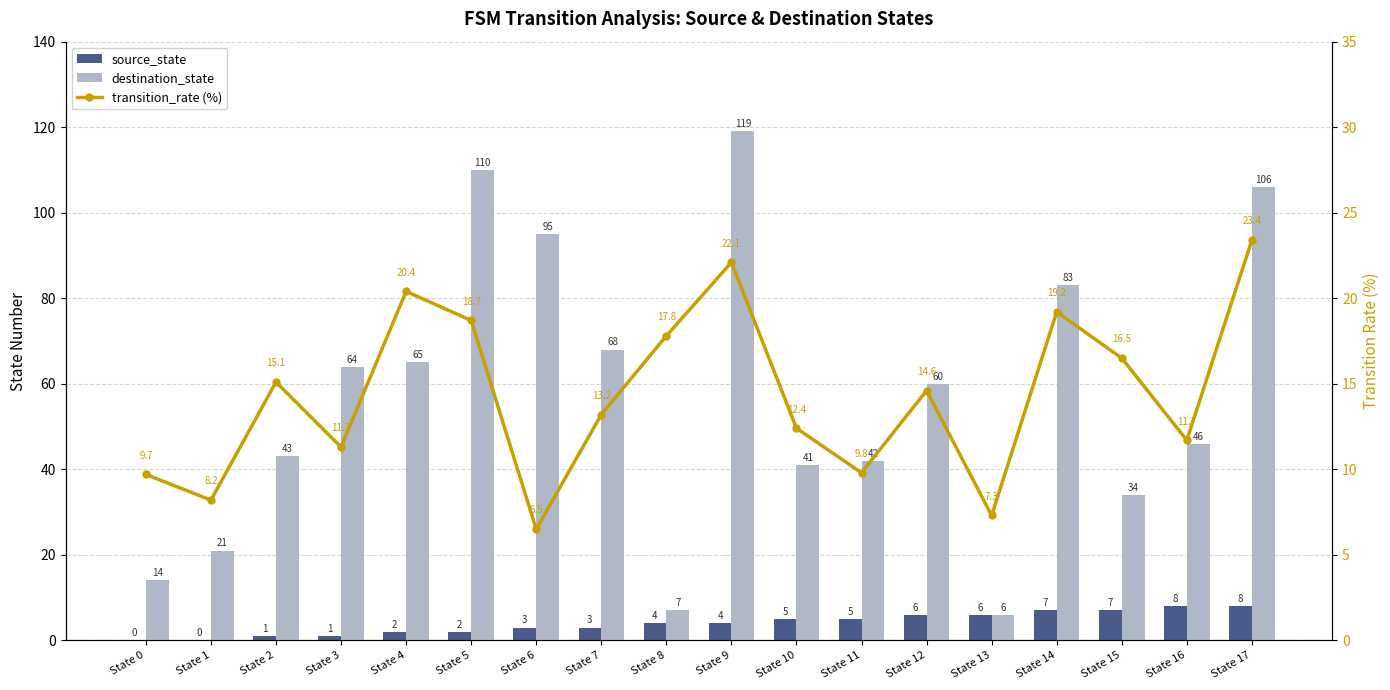

What is the spread (max minus min) of values at State 2?

42.0